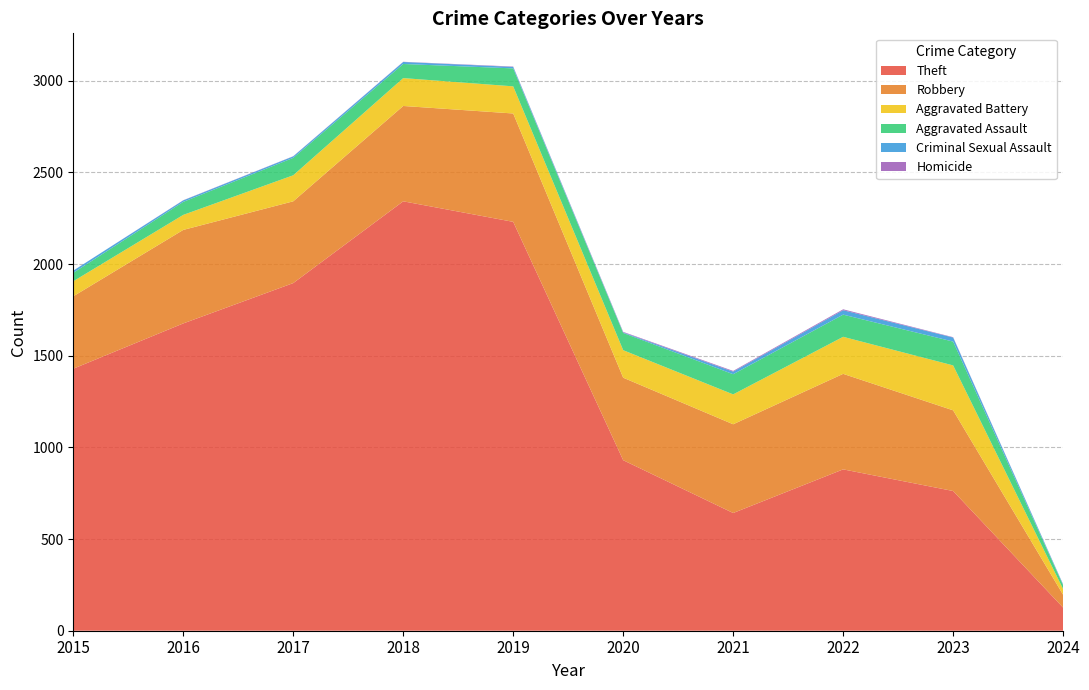

Reading left to right, extract all data points from this chart.

Theft: 1429	1676	1896	2342	2230	930	642	880	762	126
Robbery: 395	510	446	520	591	450	484	521	440	70
Aggravated Battery: 82	82	142	152	148	150	163	202	245	31
Aggravated Assault: 46	71	95	77	98	94	110	121	130	21
Criminal Sexual Assault: 12	8	8	11	8	3	14	24	22	4
Homicide: 0	1	1	1	2	3	4	5	2	1